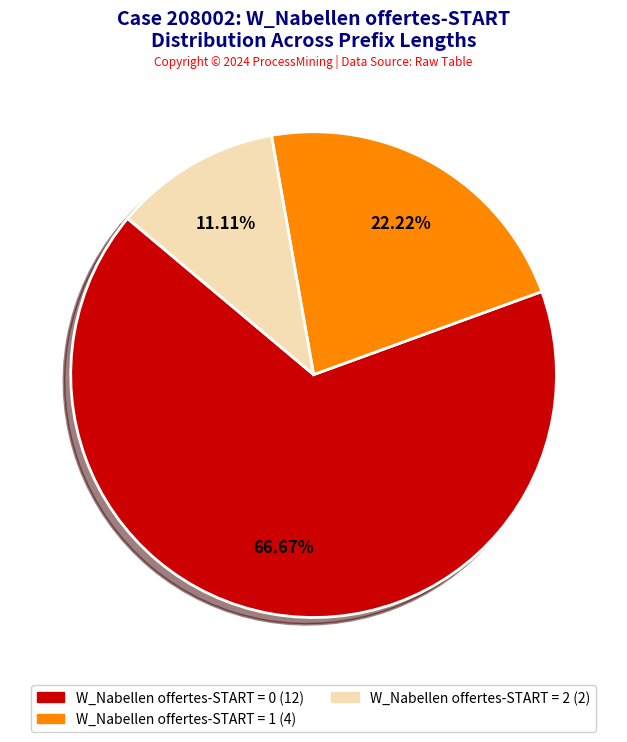

Is there a majority slice in this chart?

Yes